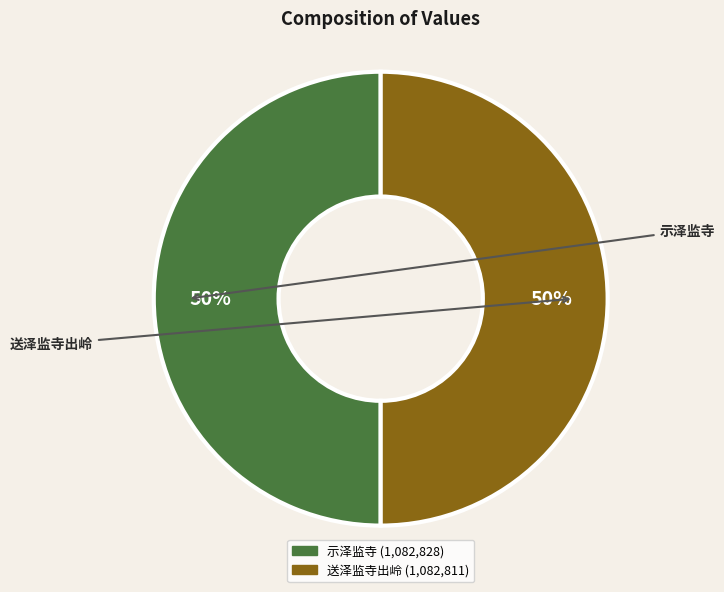

What percentage do 示泽监寺 and 送泽监寺出岭 together represent?

100.0%